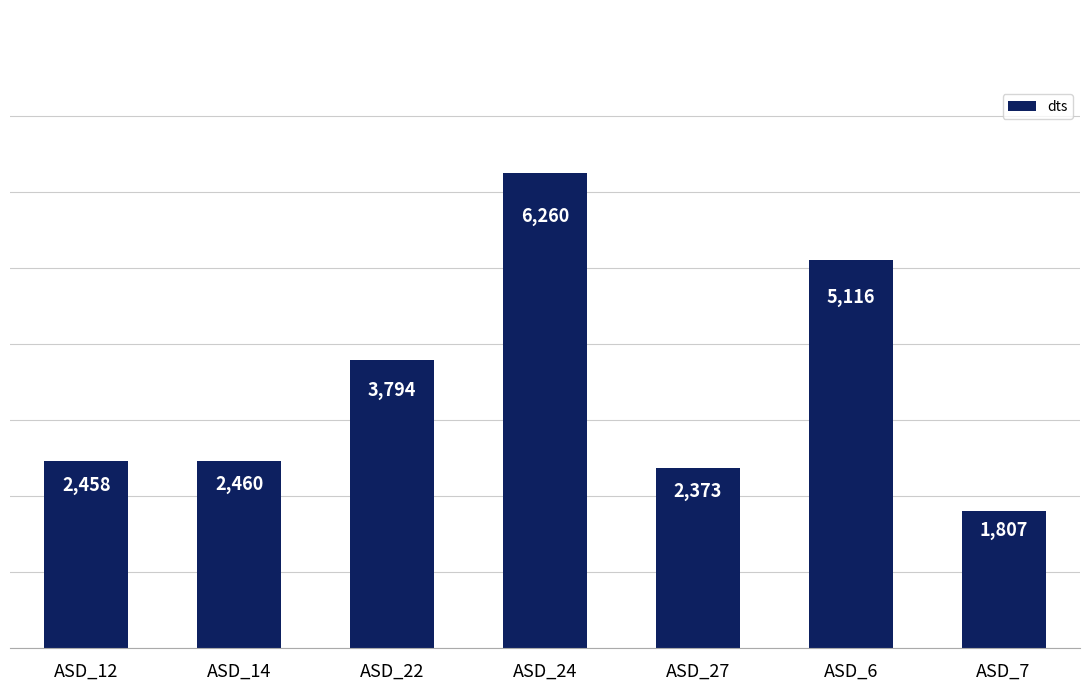

What is the difference between the values at ASD_14 and ASD_22?

1333.8